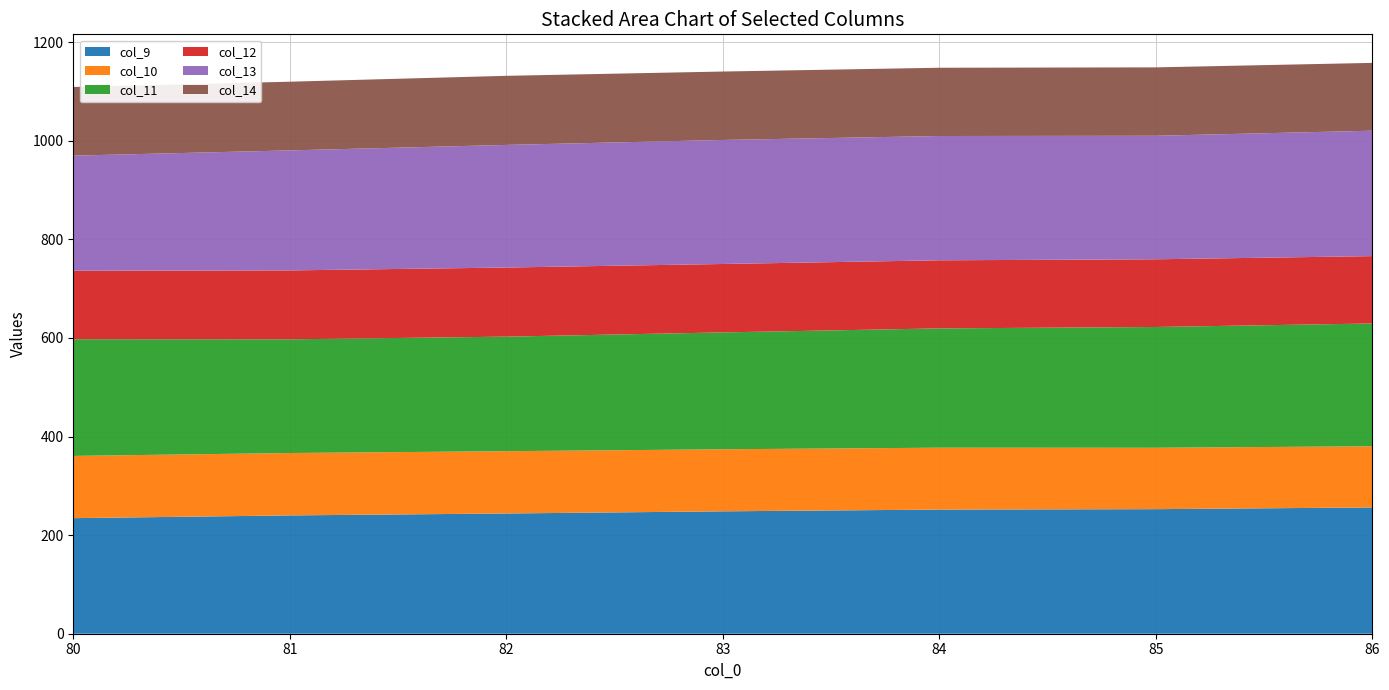

Reading left to right, what are all the values shown in this chart?

col_9: 234.4	240.0	243.9	248.3	251.8	252.7	256.2
col_10: 126.2	126.6	126.3	125.9	125.5	124.6	124.1
col_11: 236.8	230.6	232.4	237.1	242.0	245.0	249.1
col_12: 138.9	139.7	140.2	138.8	138.1	137.3	136.6
col_13: 233.5	243.5	248.7	251.6	252.1	250.6	254.4
col_14: 139.3	139.3	140.2	138.8	138.5	138.8	137.6